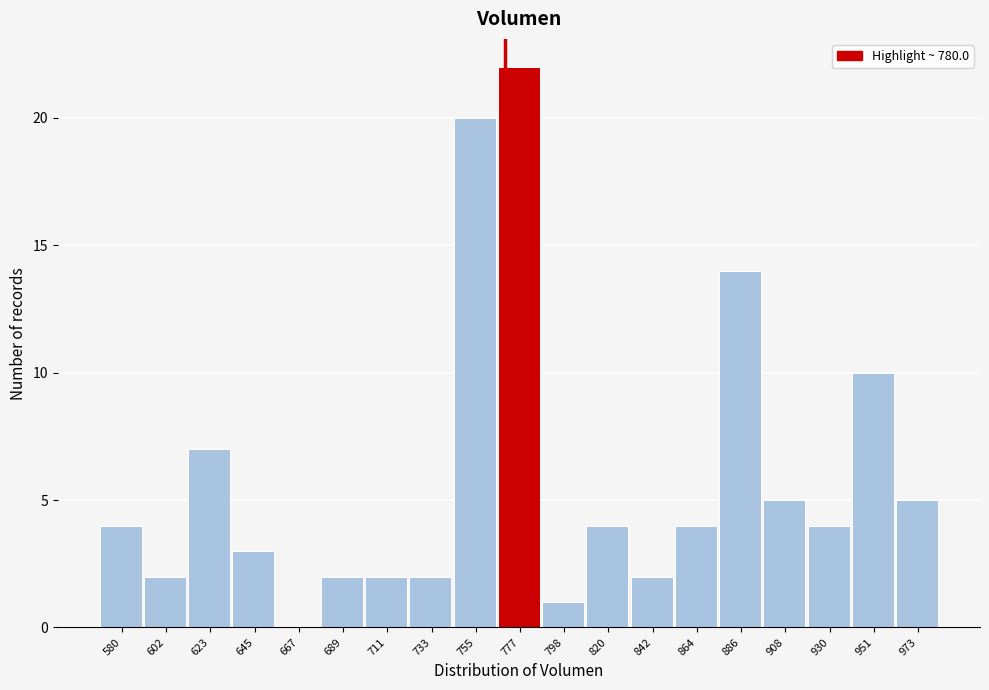

Reading right to left, extract all data points from this chart.

973=5	951=10	930=4	908=5	886=14	864=4	842=2	820=4	798=1	777=22	755=20	733=2	711=2	689=2	667=0	645=3	623=7	602=2	580=4